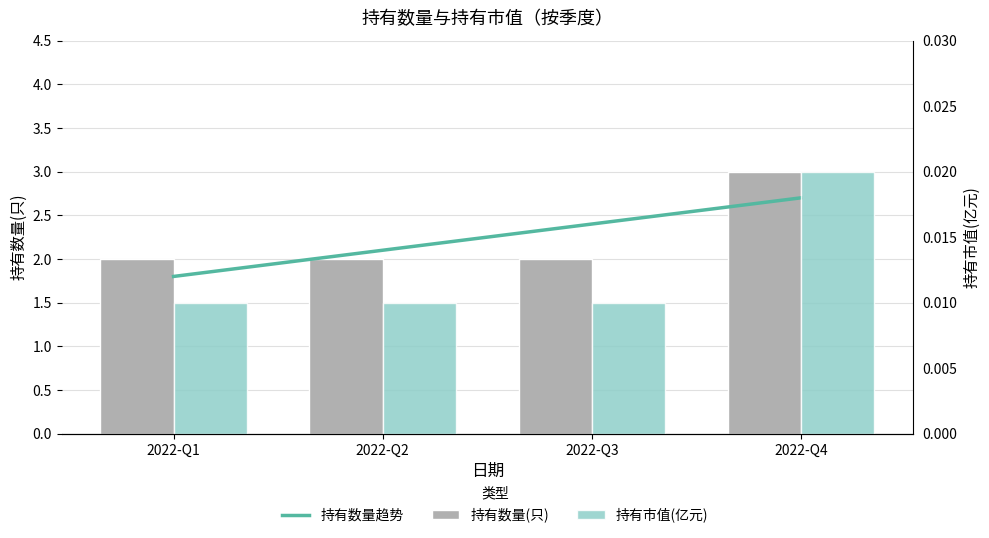

Reading right to left, what are all the values shown in this chart?

持有数量(只): 3.0	2.0	2.0	2.0
持有市值(亿元): 0.0	0.0	0.0	0.0